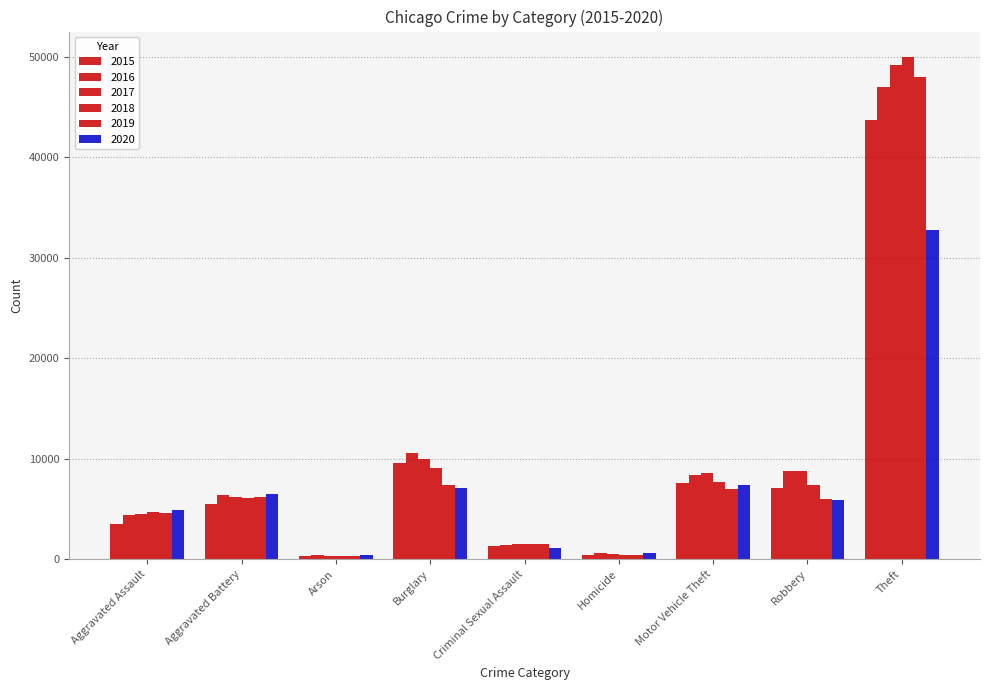

Reading right to left, transcribe all the data shown in this chart.

2015: 43735	7073	7642	398	1323	9572	336	5466	3484
2016: 47031	8819	8392	578	1454	10609	403	6373	4429
2017: 49209	8798	8617	549	1520	9984	358	6231	4545
2018: 50034	7396	7648	458	1529	9069	289	6082	4715
2019: 48021	6032	6955	402	1475	7375	283	6152	4572
2020: 32793	5931	7346	618	1141	7078	459	6528	4876